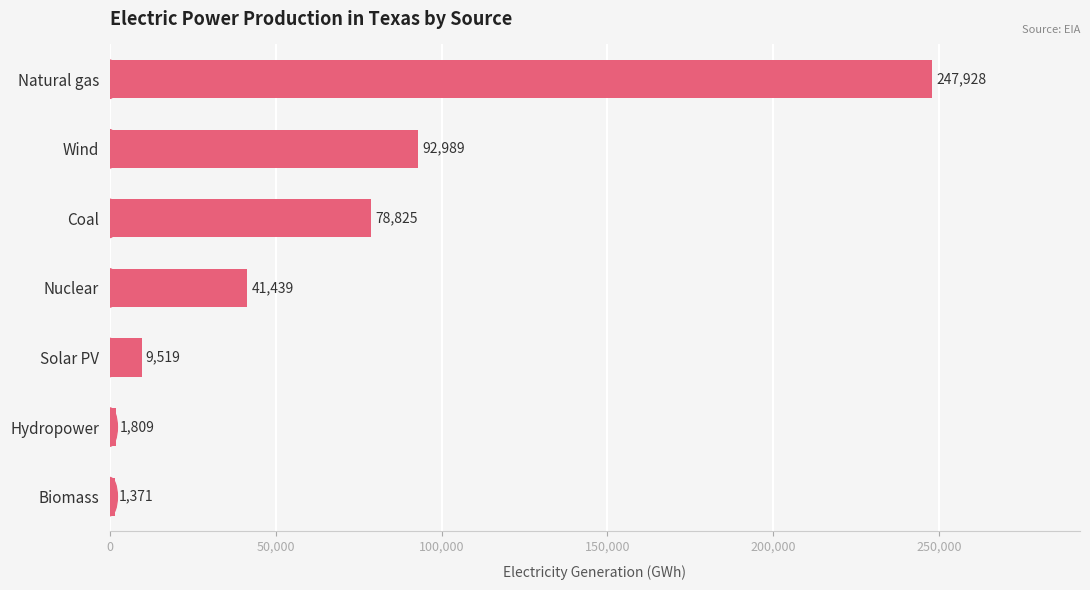

What is the minimum value shown in the chart?

1371